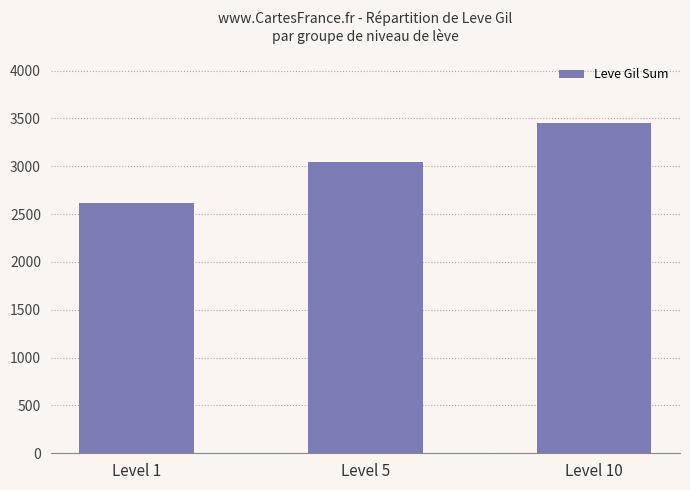

What is the change in value from Level 5 to Level 10?

+400